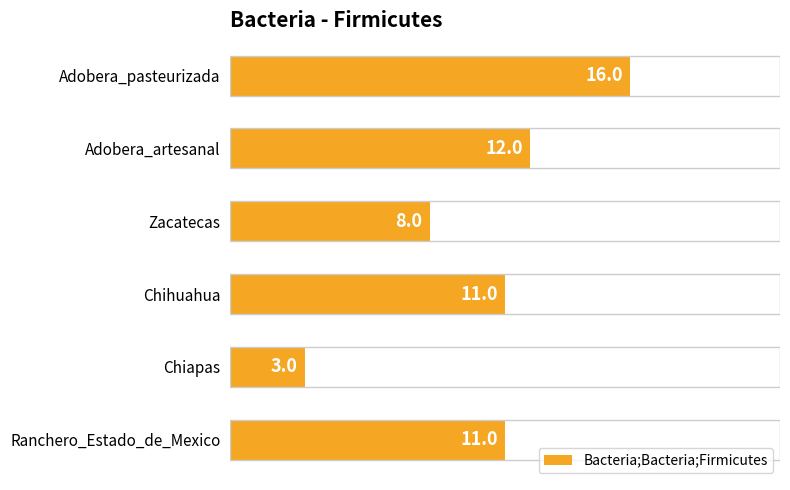

What is the maximum value shown in the chart?

16